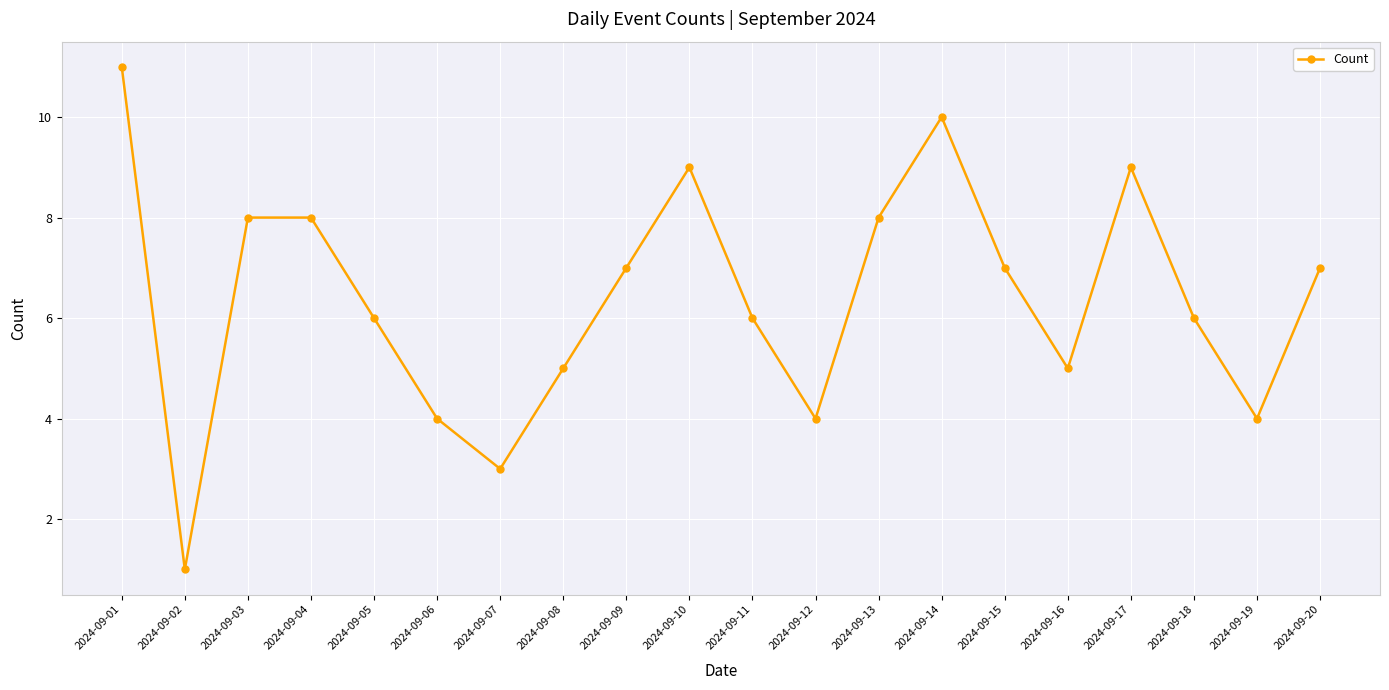

Reading left to right, transcribe all the data shown in this chart.

2024-09-01=11	2024-09-02=1	2024-09-03=8	2024-09-04=8	2024-09-05=6	2024-09-06=4	2024-09-07=3	2024-09-08=5	2024-09-09=7	2024-09-10=9	2024-09-11=6	2024-09-12=4	2024-09-13=8	2024-09-14=10	2024-09-15=7	2024-09-16=5	2024-09-17=9	2024-09-18=6	2024-09-19=4	2024-09-20=7